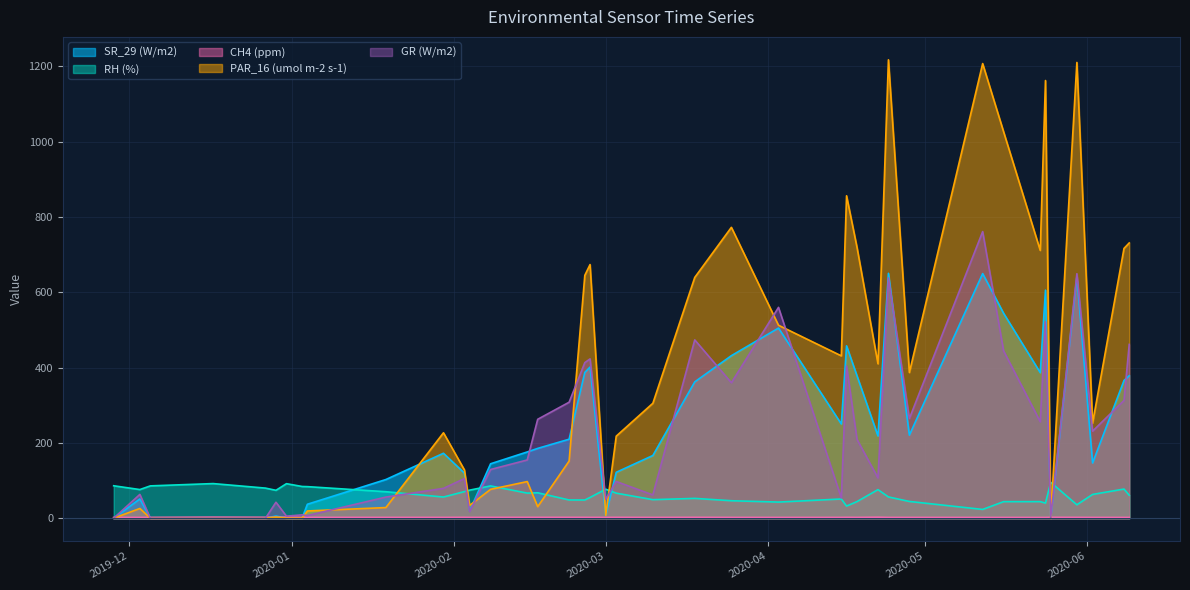

How many interior local peaks does the RH (%) series have?

11